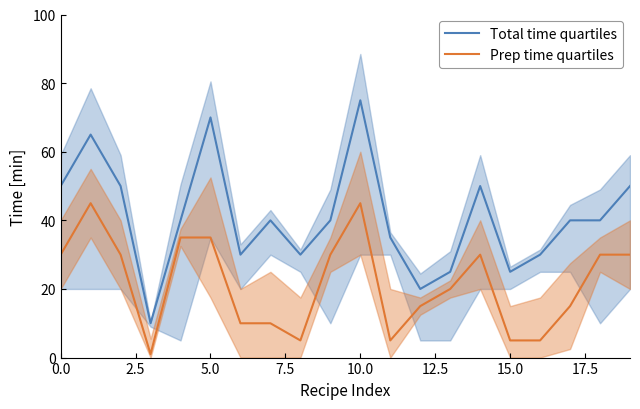

At how many categories does at least one series exceed 55?

3